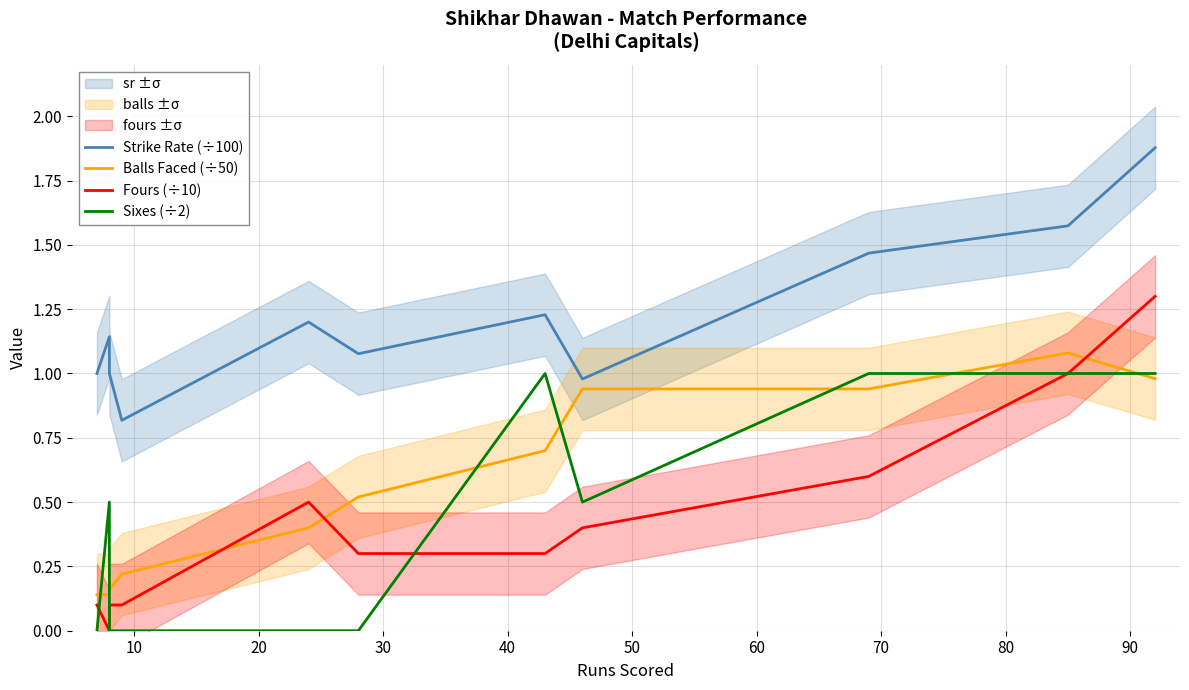

True or false: Strike Rate (÷100) and Balls Faced (÷50) cross at least once.

False